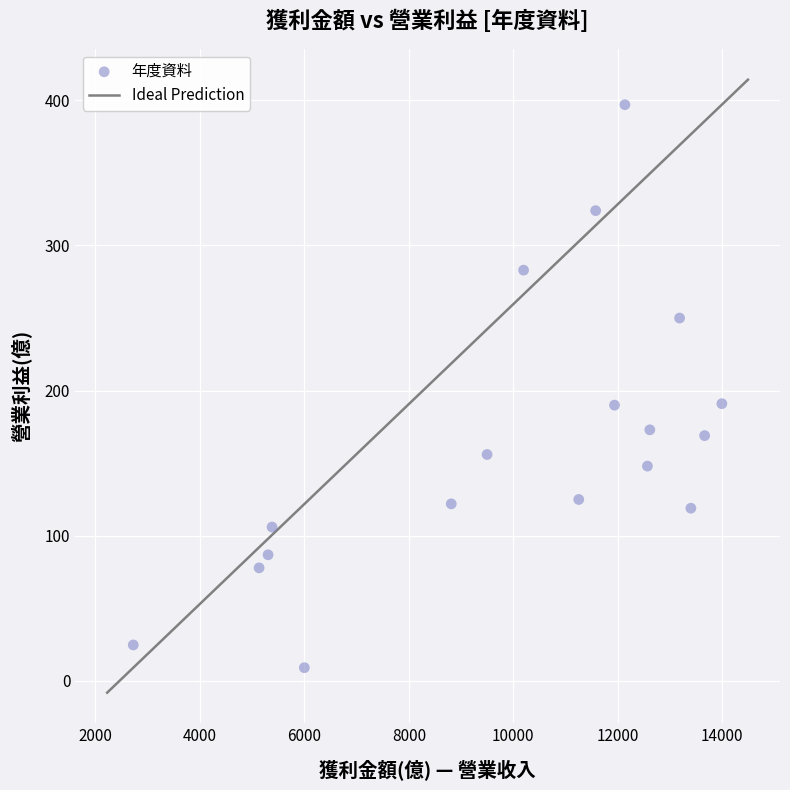

What is the range of X values (max minus min)?

11269.0